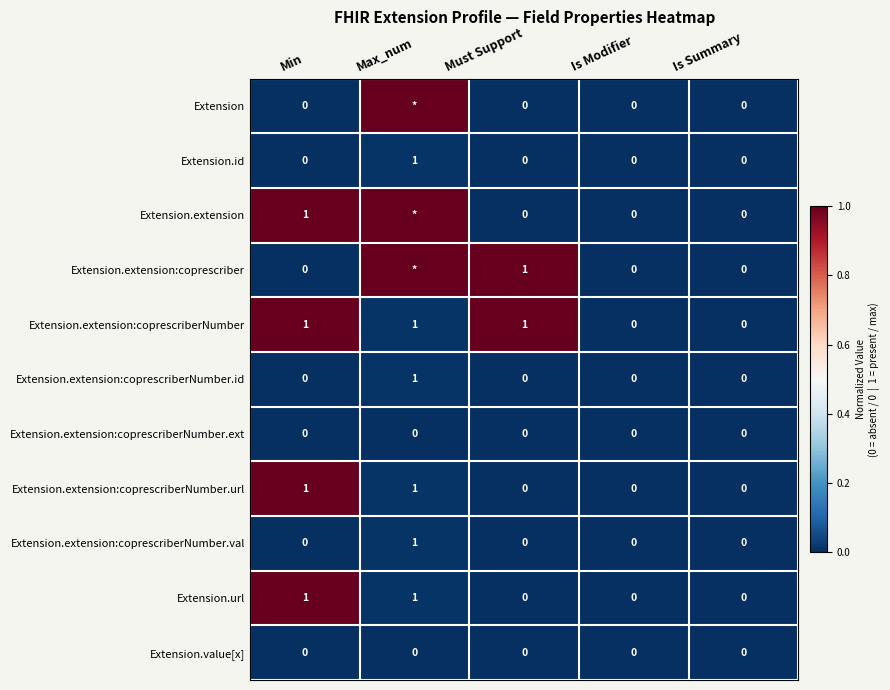

Which category has the highest value in the Extension.id series?

Max_num